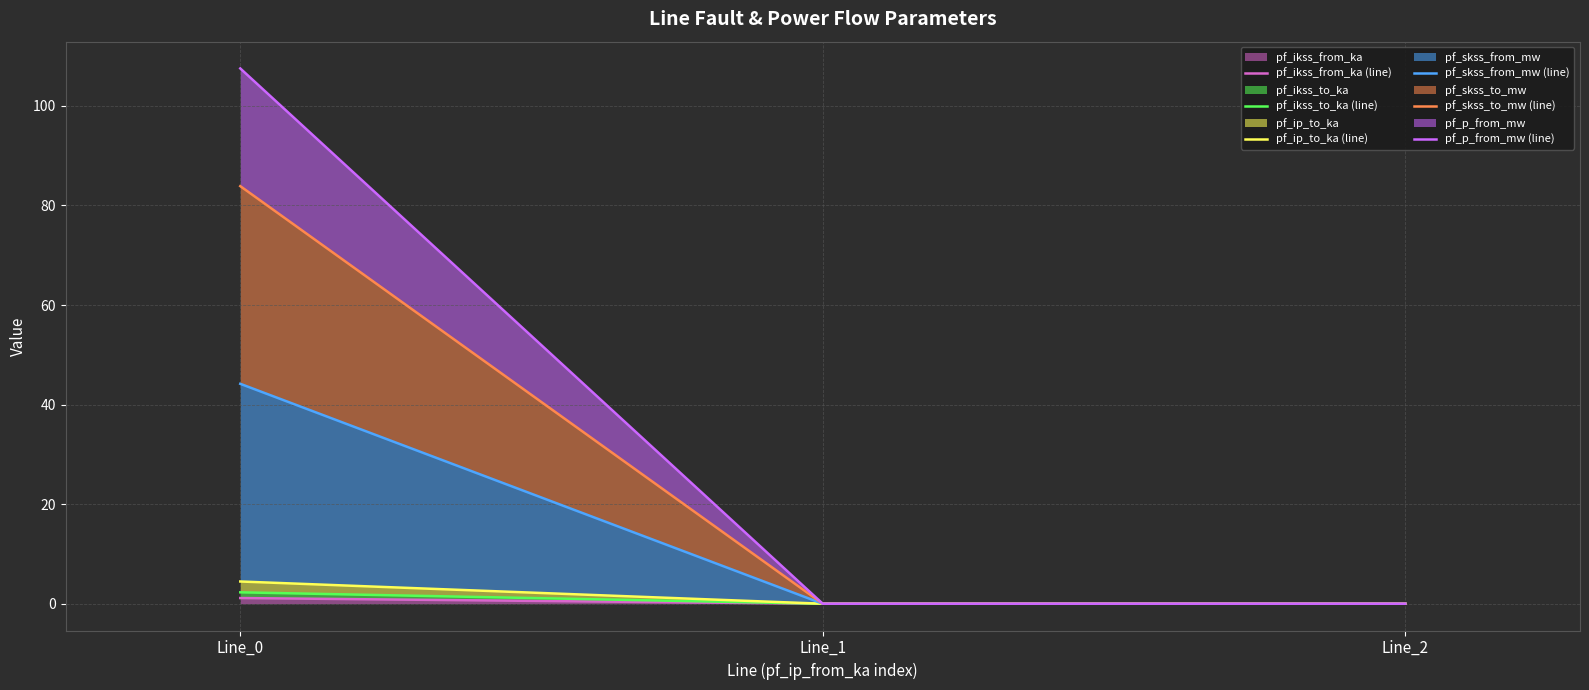

Reading left to right, what are all the values shown in this chart?

pf_ikss_from_ka (line): Line_0=1.1	Line_1=0.0	Line_2=0.0
pf_ikss_to_ka (line): Line_0=2.3	Line_1=0.0	Line_2=0.0
pf_ip_to_ka (line): Line_0=4.5	Line_1=0.0	Line_2=0.0
pf_skss_from_mw (line): Line_0=44.2	Line_1=0.0	Line_2=0.0
pf_skss_to_mw (line): Line_0=83.9	Line_1=0.0	Line_2=0.0
pf_p_from_mw (line): Line_0=107.5	Line_1=0.0	Line_2=0.0